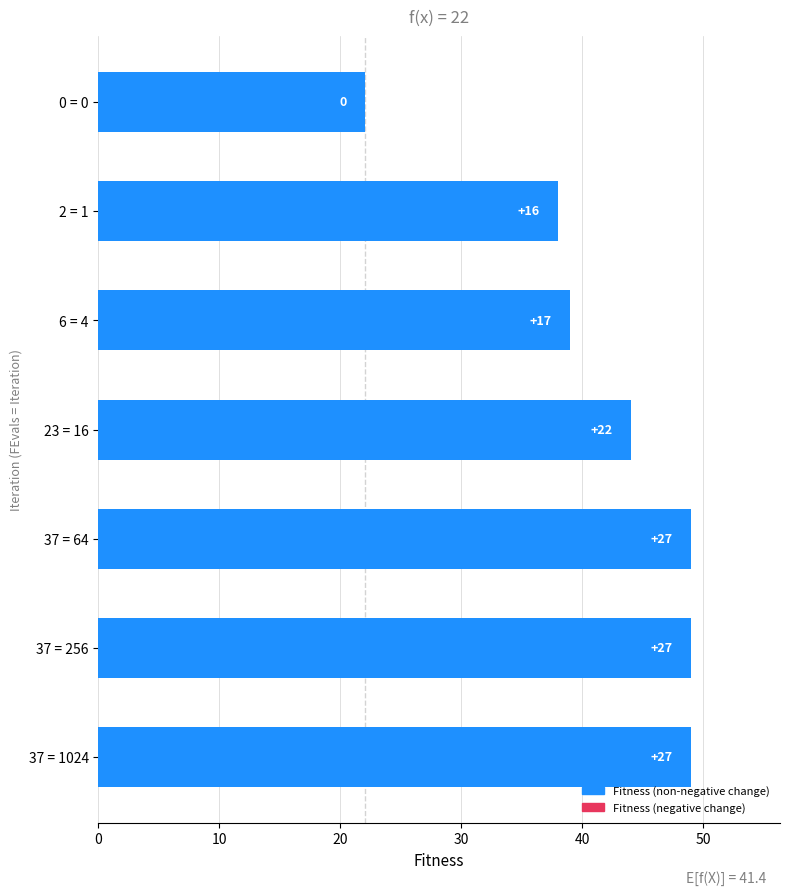

How many bars are there in total?

7